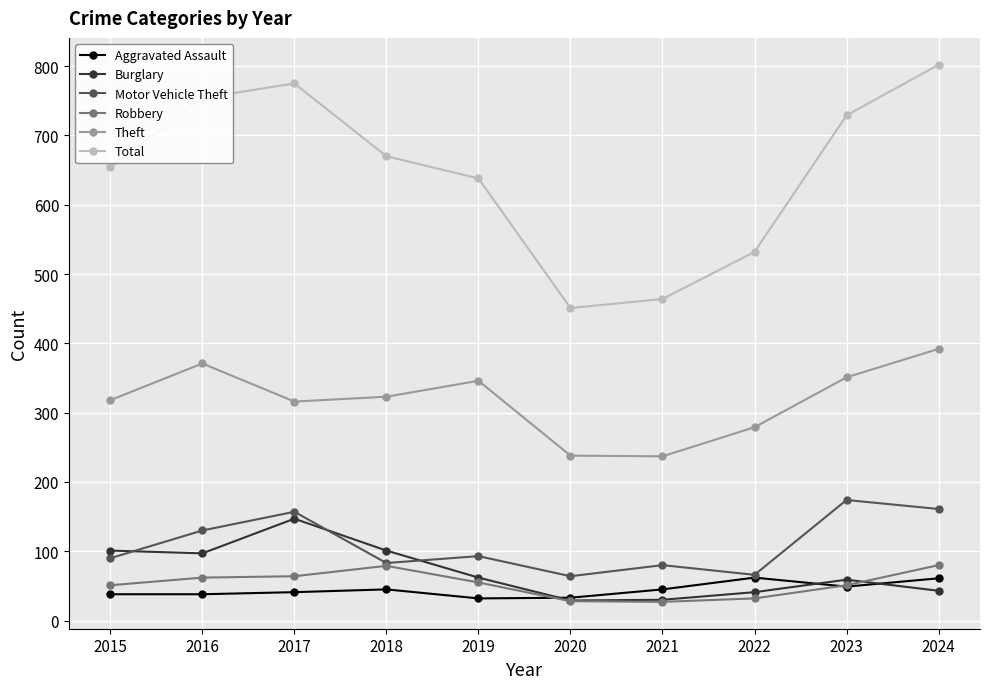

In Theft, how many points are lower than both neighbors (excluding endpoints)?

2